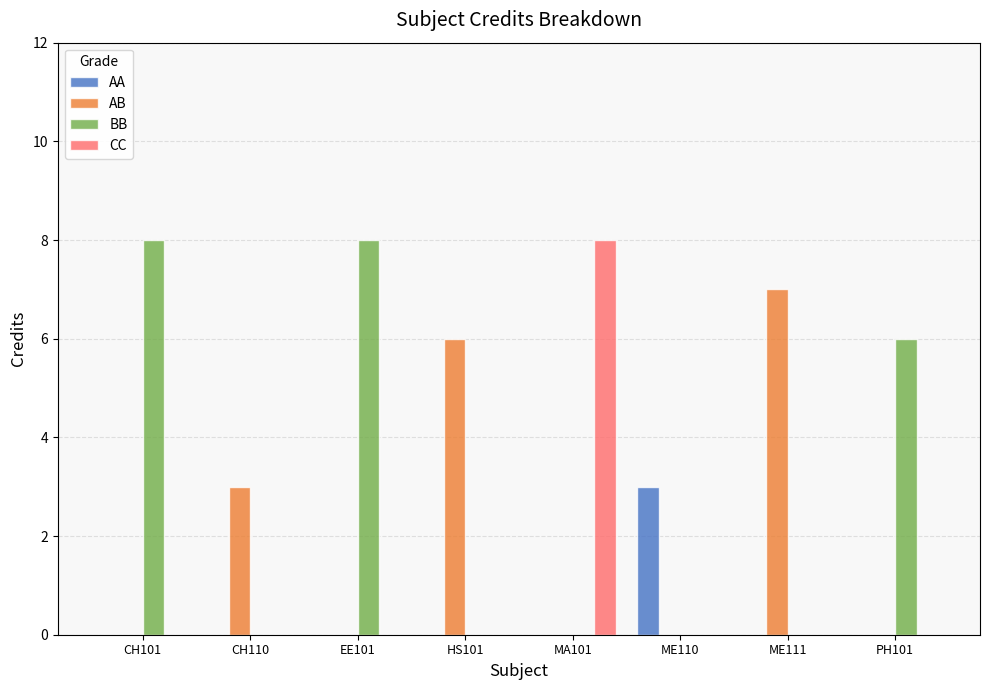

Reading right to left, extract all data points from this chart.

AA: 0	0	3	0	0	0	0	0
AB: 0	7	0	0	6	0	3	0
BB: 6	0	0	0	0	8	0	8
CC: 0	0	0	8	0	0	0	0